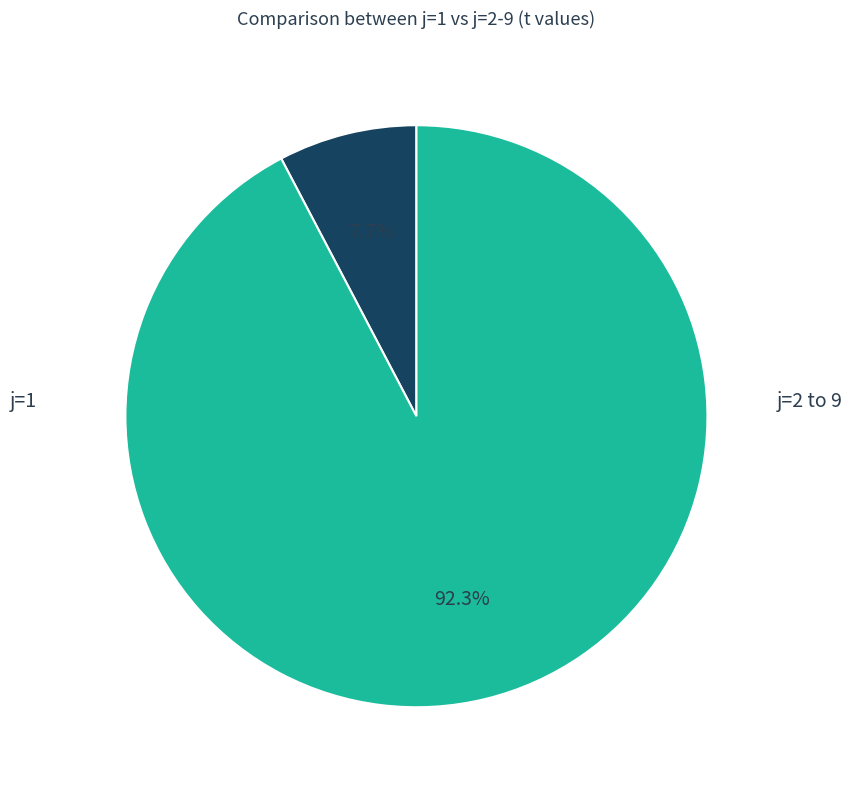

Is there any slice that represents more than half of the pie?

Yes